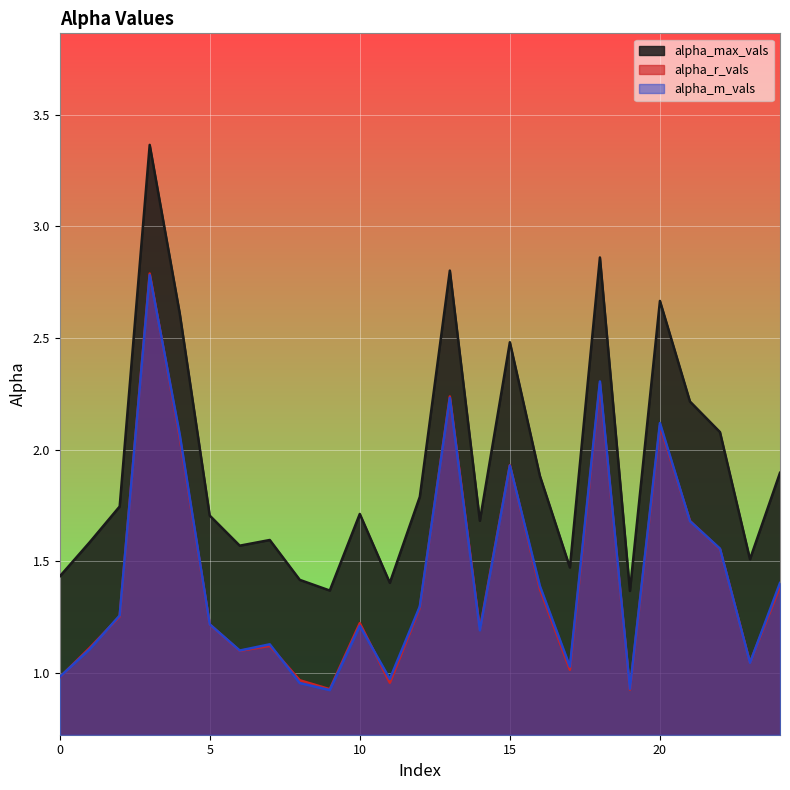

What is the sum of the alpha_m_vals values at 3 and 0?

3.8